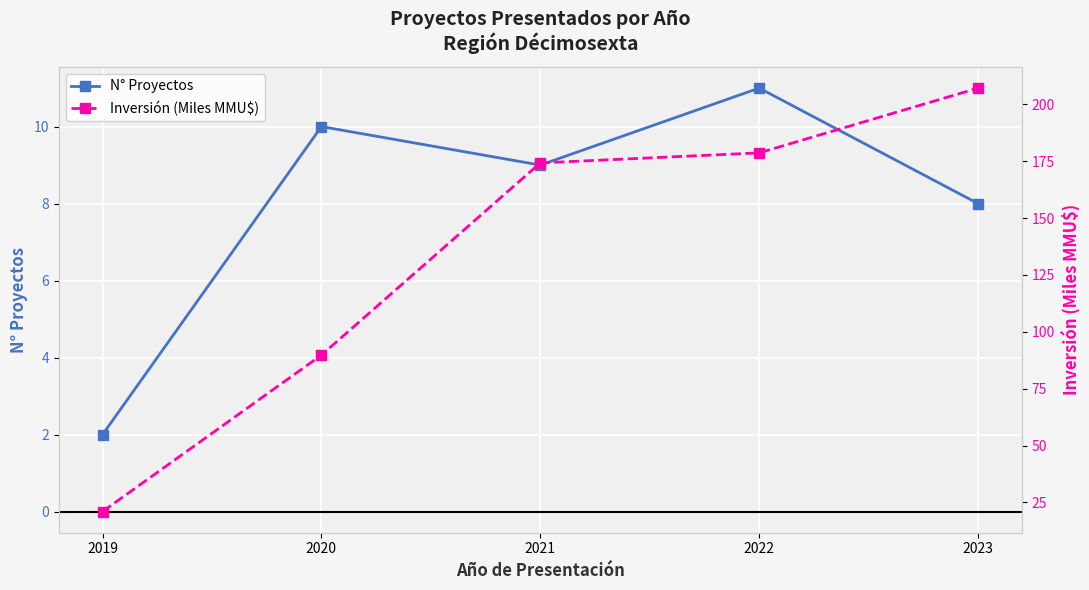

Which category has the lowest value in the Inversión (Miles MMU$) series?

2019